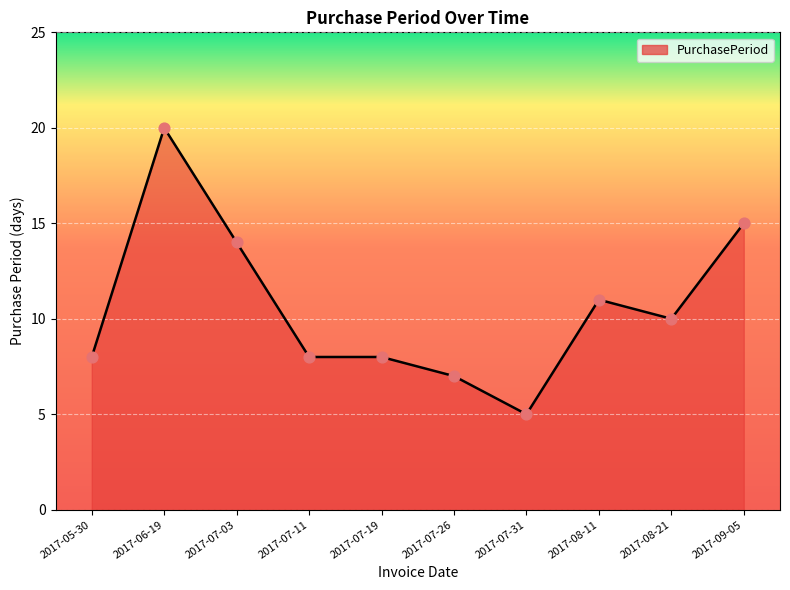

Between 2017-06-19 and 2017-07-03, which is larger?

2017-06-19